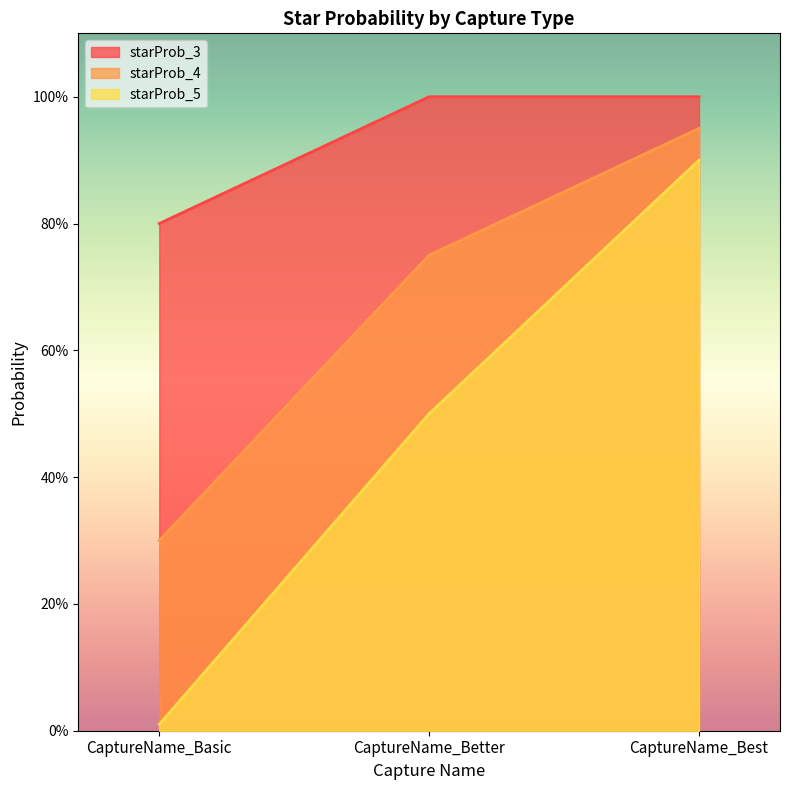

At which category is the sum across all series the highest?

CaptureName_Best